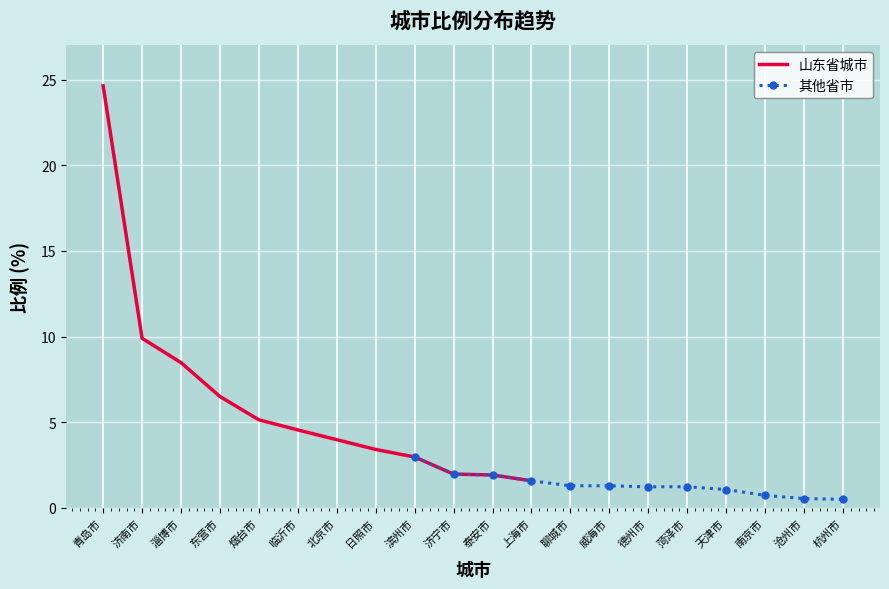

What is the highest value of the 山东省城市 series?

24.6